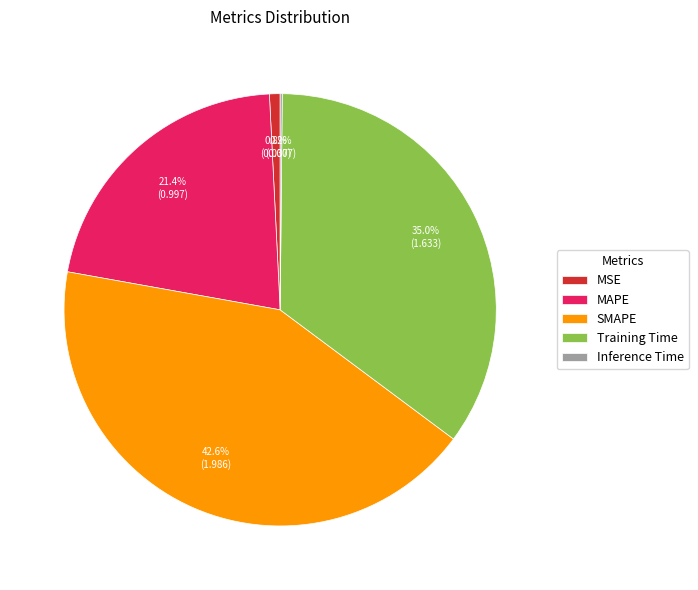

To the nearest percent, what portion does SMAPE represent?

43%